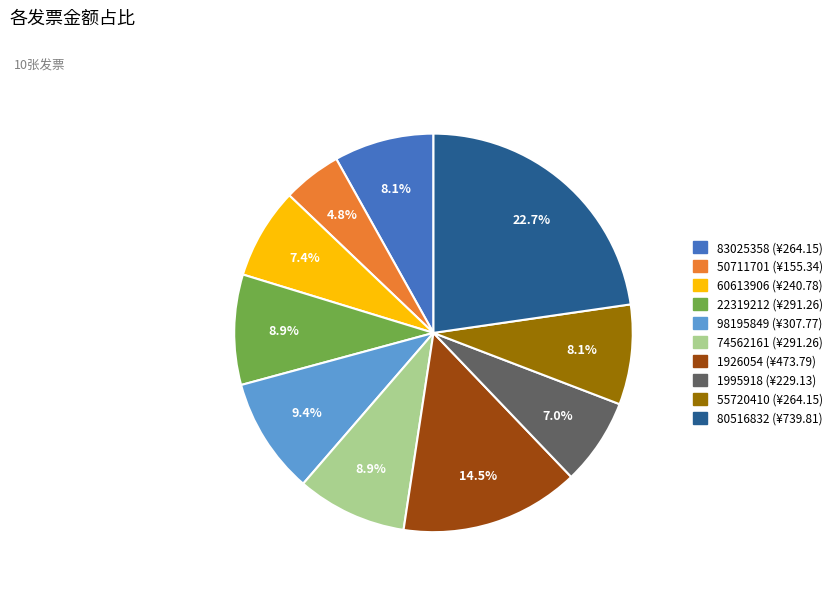

True or false: 80516832 accounts for 33% of the total.

False